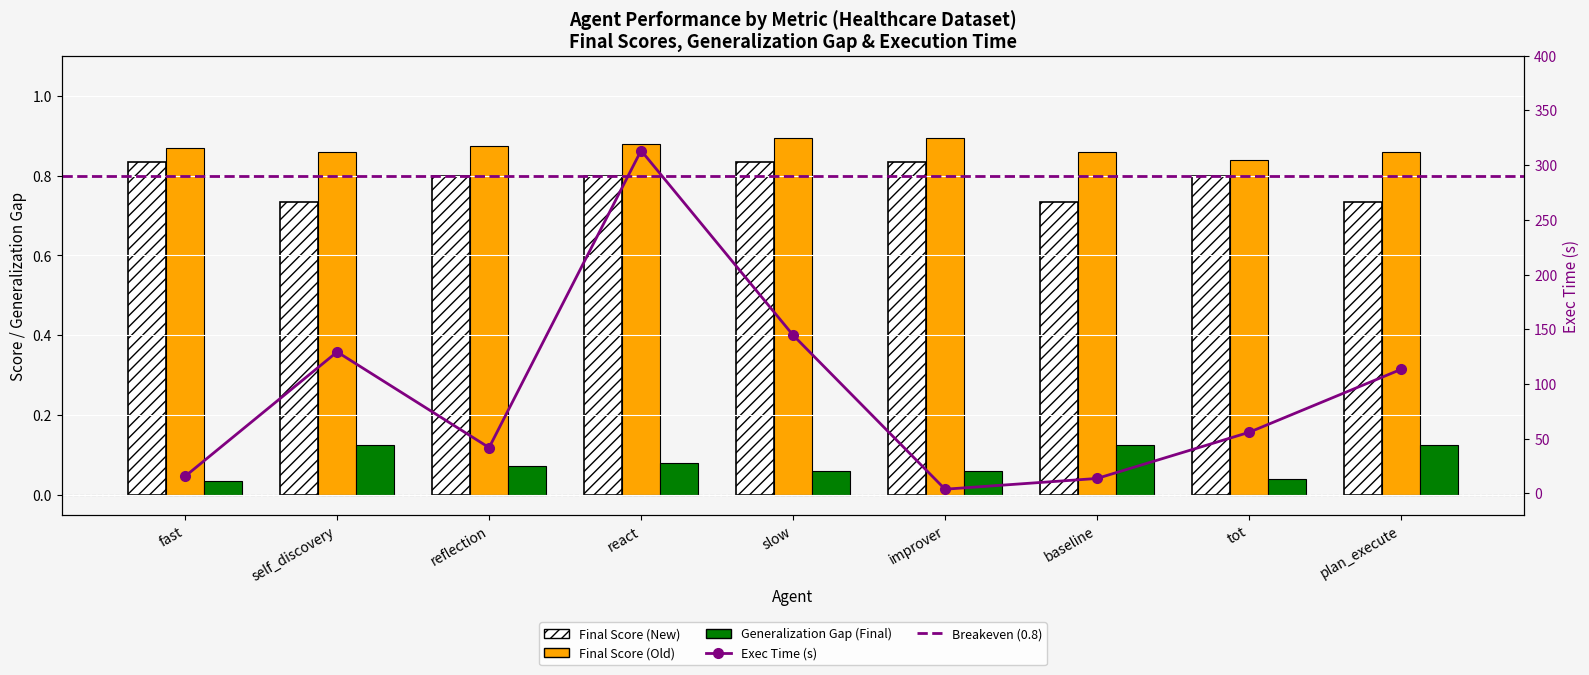

How many final_new values are between 0 and 1?

9